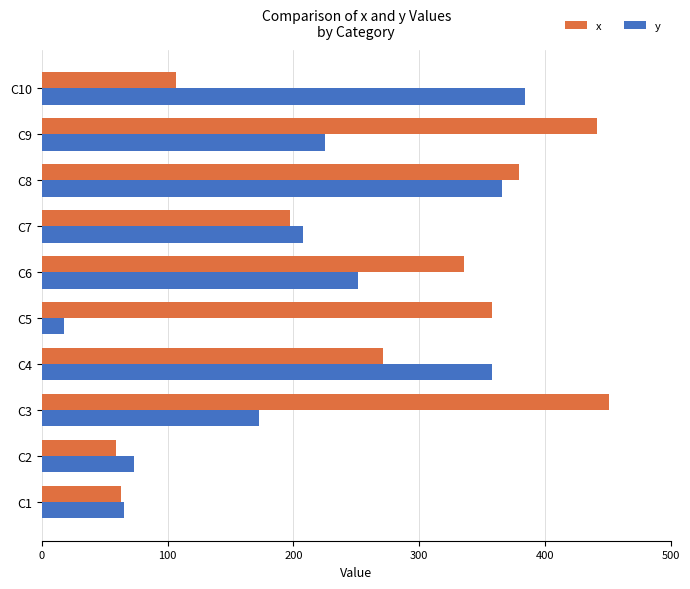

The value of x at C10 is 183. True or false?

False